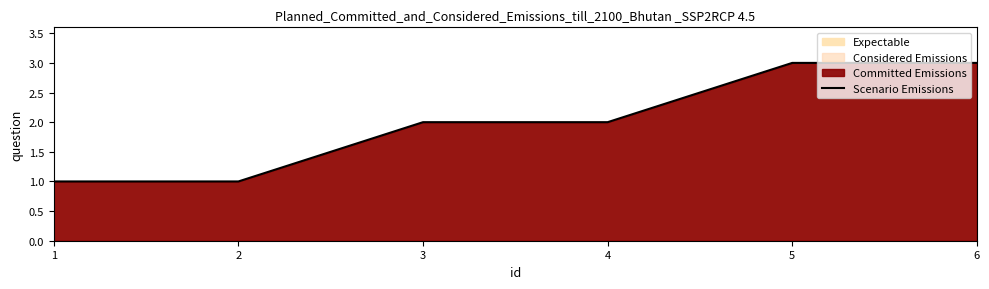

What is the sum of all values?

12